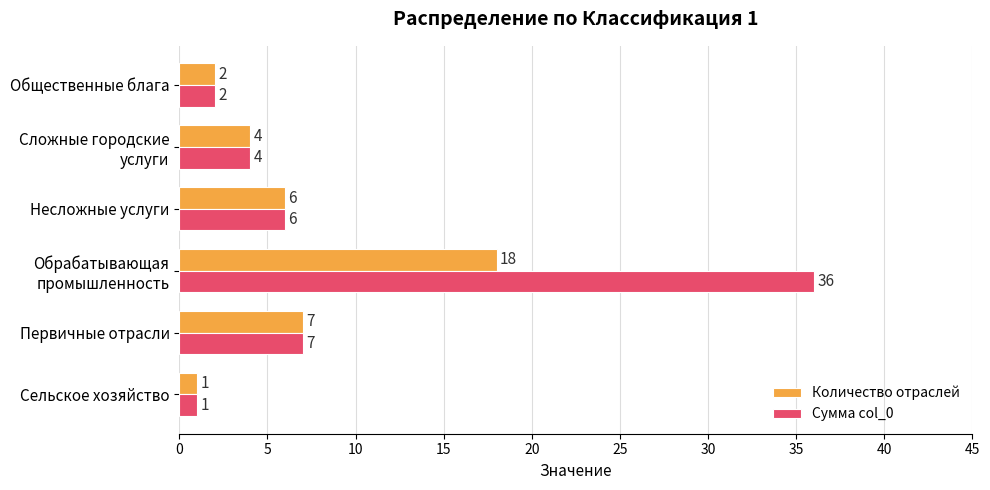

Which series has the widest spread of values?

Сумма col_0